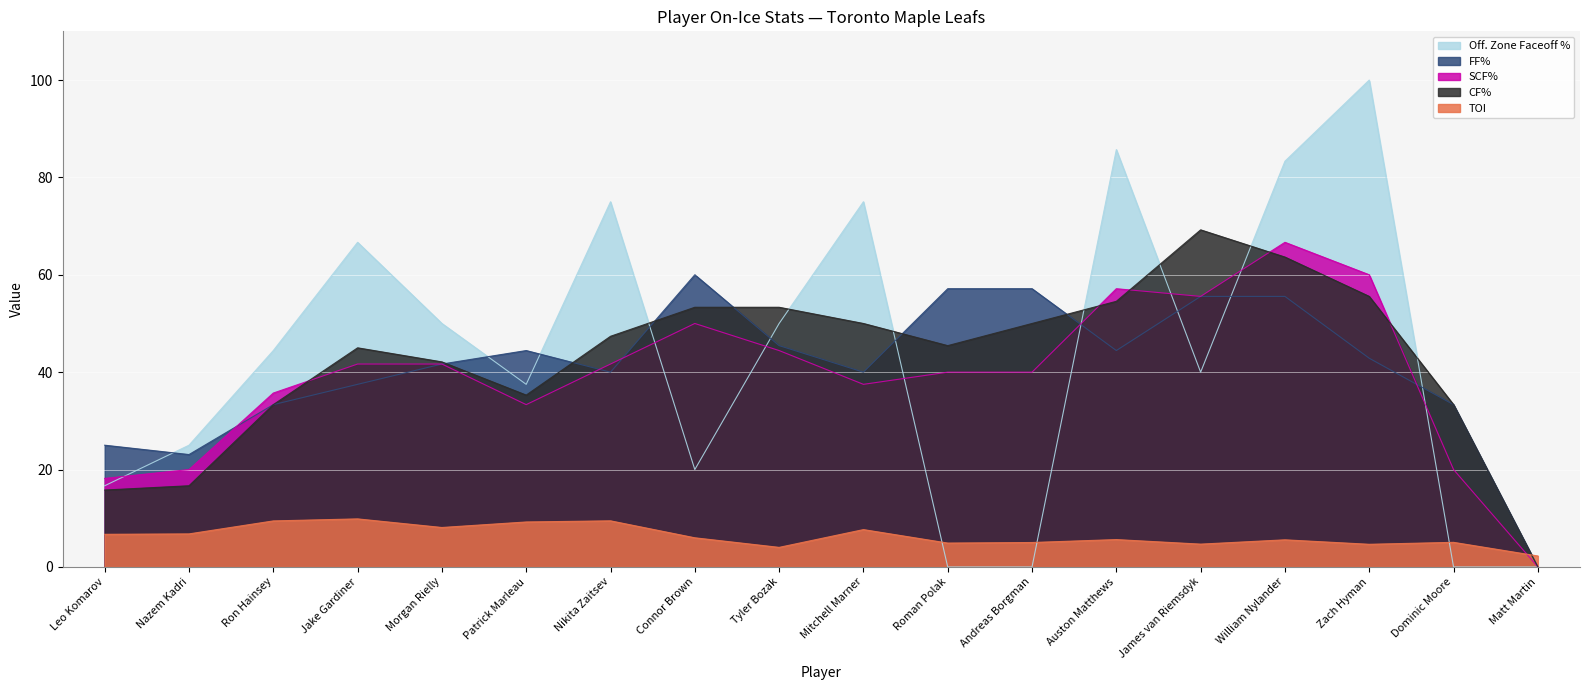

How many interior local valleys does the CF% series have?

2